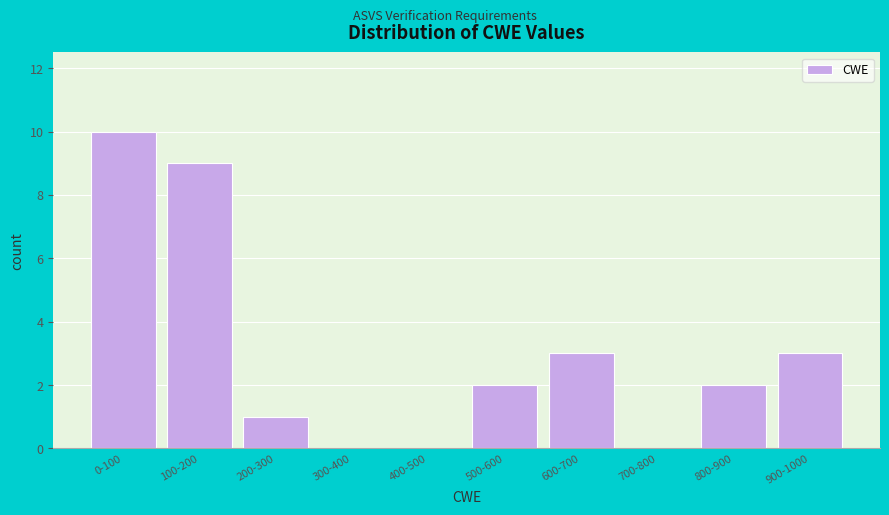

Reading right to left, what are all the values shown in this chart?

900-1000=3	800-900=2	700-800=0	600-700=3	500-600=2	400-500=0	300-400=0	200-300=1	100-200=9	0-100=10